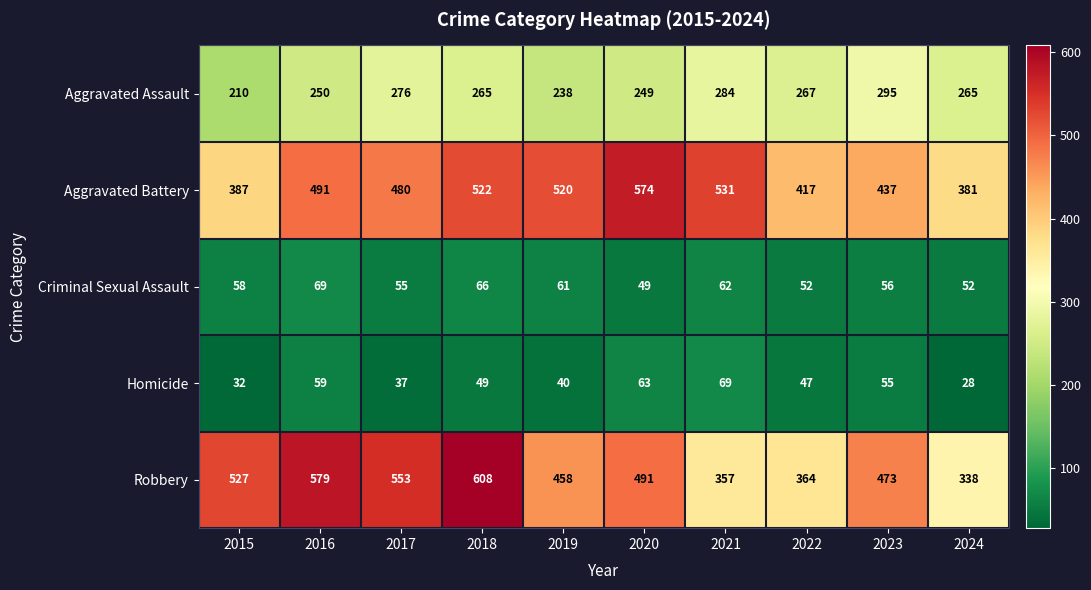

What is the difference between the maximum and second lowest values in the Robbery series?

251